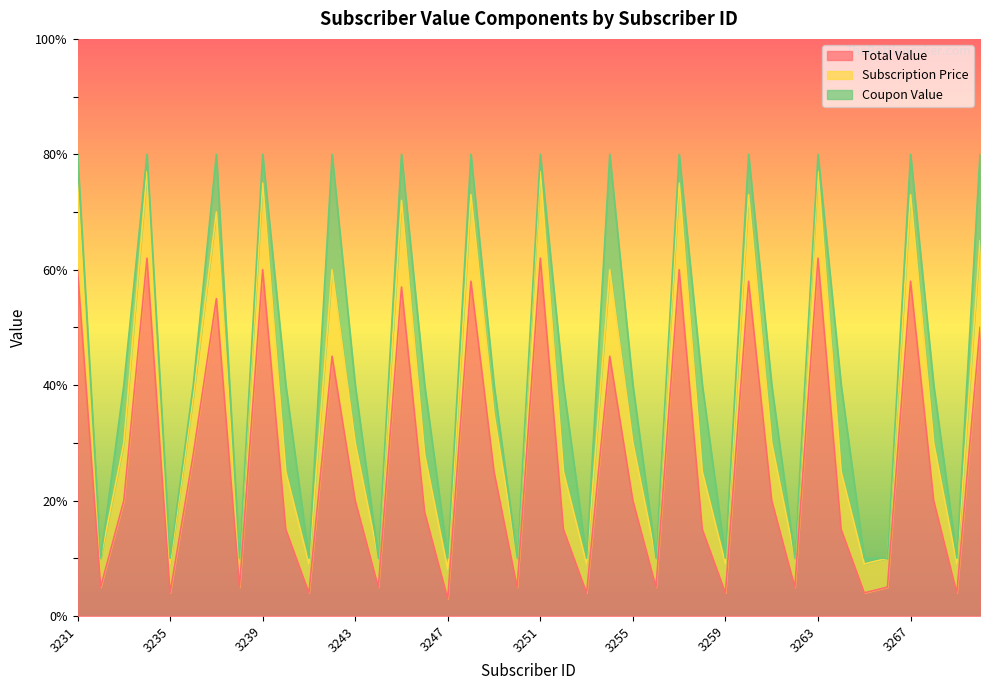

What is the difference between the second highest and minimum values in the Subscription Price series?

70